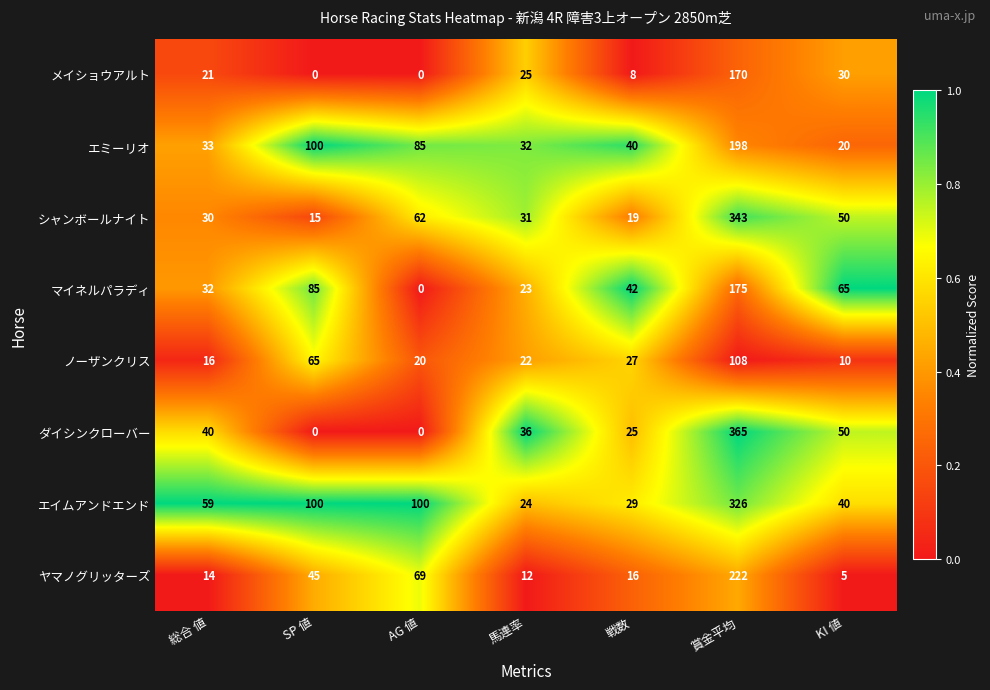

Is it true that マイネルパラディ equals 23 at 戦数?

False